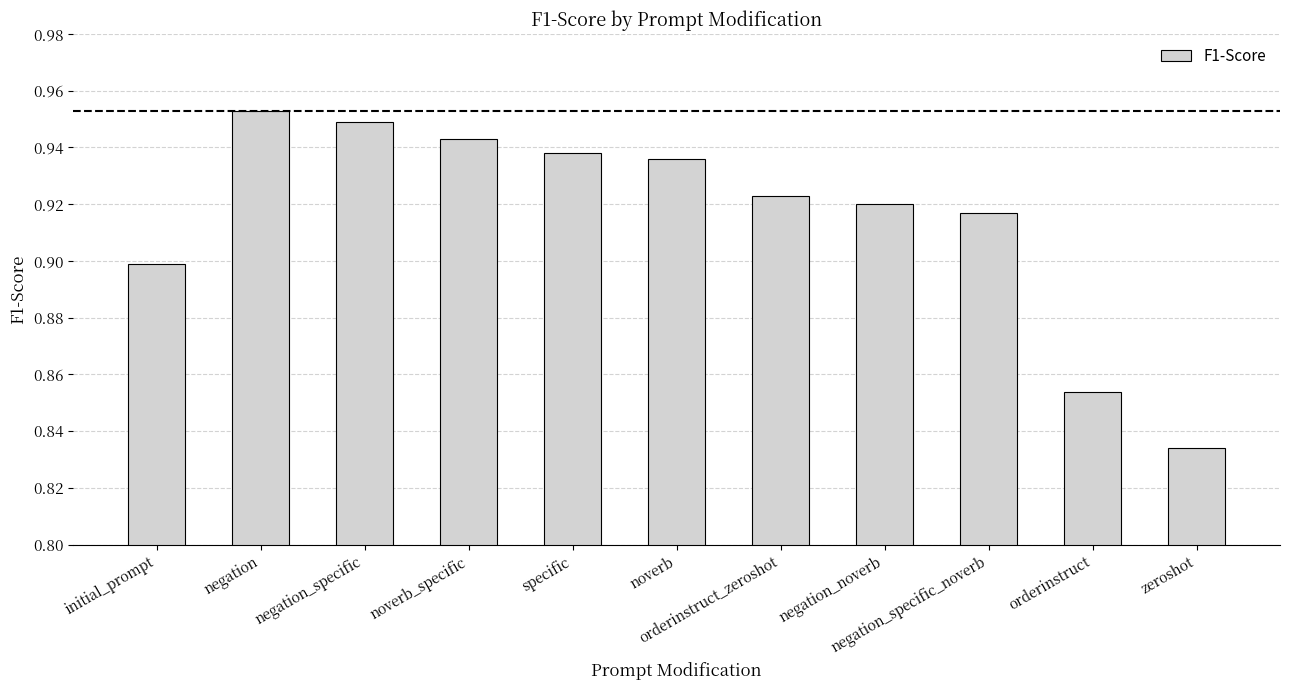

What is the label of the 2nd bar from the left?

negation